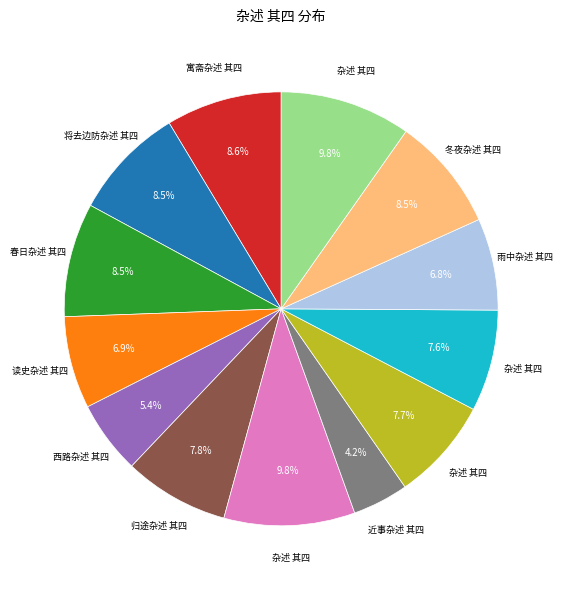

Is there any slice that represents more than half of the pie?

No